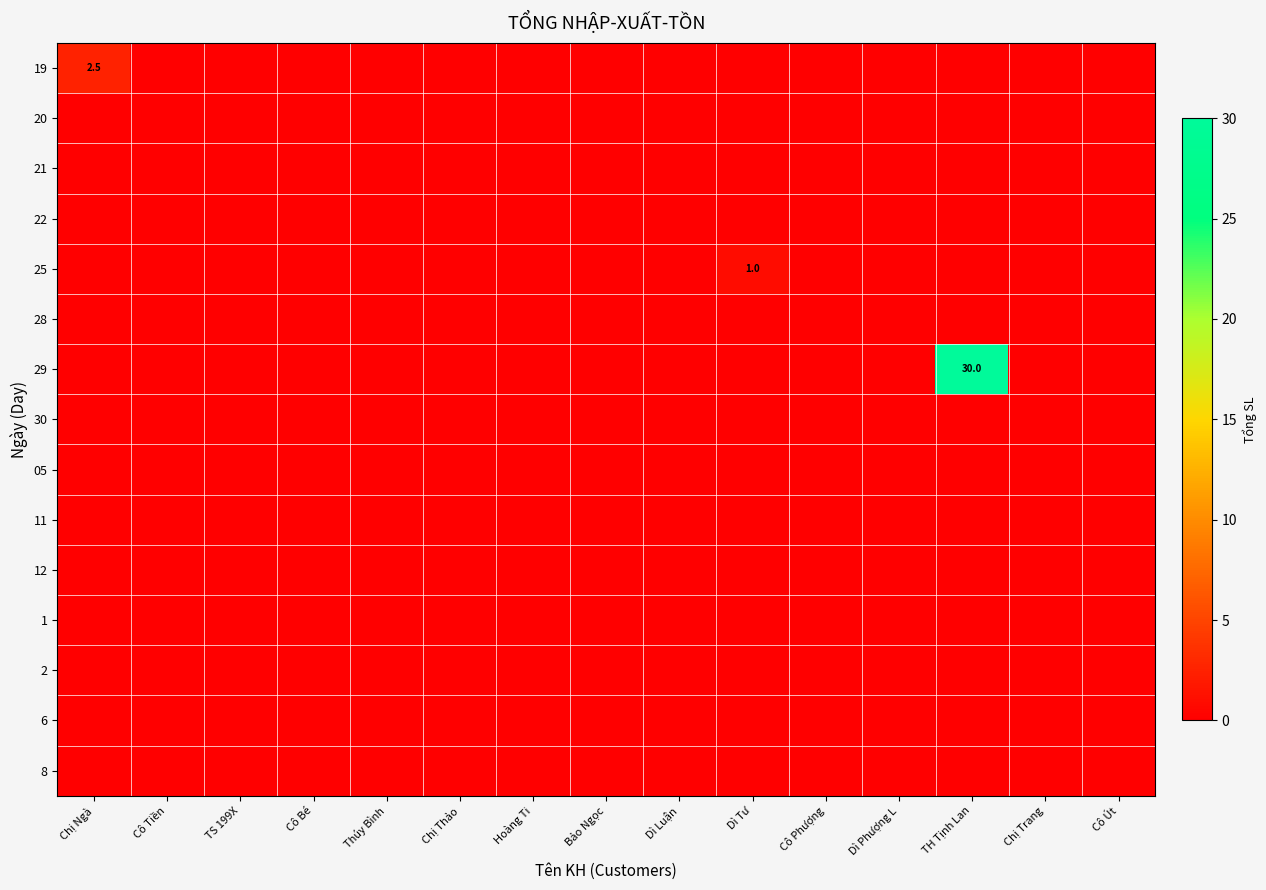

Reading left to right, transcribe all the data shown in this chart.

row_0: 2.5	0.0	0.0	0.0	0.0	0.0	0.0	0.0	0.0	0.0	0.0	0.0	0.0	0.0	0.0
row_1: 0.0	0.0	0.0	0.0	0.0	0.0	0.0	0.0	0.0	0.0	0.0	0.0	0.0	0.0	0.0
row_2: 0.0	0.0	0.0	0.0	0.0	0.0	0.0	0.0	0.0	0.0	0.0	0.0	0.0	0.0	0.0
row_3: 0.0	0.0	0.0	0.0	0.0	0.0	0.0	0.0	0.0	0.0	0.0	0.0	0.0	0.0	0.0
row_4: 0.0	0.0	0.0	0.0	0.0	0.0	0.0	0.0	0.0	1.0	0.0	0.0	0.0	0.0	0.0
row_5: 0.0	0.0	0.0	0.0	0.0	0.0	0.0	0.0	0.0	0.0	0.0	0.0	0.0	0.0	0.0
row_6: 0.0	0.0	0.0	0.0	0.0	0.0	0.0	0.0	0.0	0.0	0.0	0.0	30.0	0.0	0.0
row_7: 0.0	0.0	0.0	0.0	0.0	0.0	0.0	0.0	0.0	0.0	0.0	0.0	0.0	0.0	0.0
row_8: 0.0	0.0	0.0	0.0	0.0	0.0	0.0	0.0	0.0	0.0	0.0	0.0	0.0	0.0	0.0
row_9: 0.0	0.0	0.0	0.0	0.0	0.0	0.0	0.0	0.0	0.0	0.0	0.0	0.0	0.0	0.0
row_10: 0.0	0.0	0.0	0.0	0.0	0.0	0.0	0.0	0.0	0.0	0.0	0.0	0.0	0.0	0.0
row_11: 0.0	0.0	0.0	0.0	0.0	0.0	0.0	0.0	0.0	0.0	0.0	0.0	0.0	0.0	0.0
row_12: 0.0	0.0	0.0	0.0	0.0	0.0	0.0	0.0	0.0	0.0	0.0	0.0	0.0	0.0	0.0
row_13: 0.0	0.0	0.0	0.0	0.0	0.0	0.0	0.0	0.0	0.0	0.0	0.0	0.0	0.0	0.0
row_14: 0.0	0.0	0.0	0.0	0.0	0.0	0.0	0.0	0.0	0.0	0.0	0.0	0.0	0.0	0.0